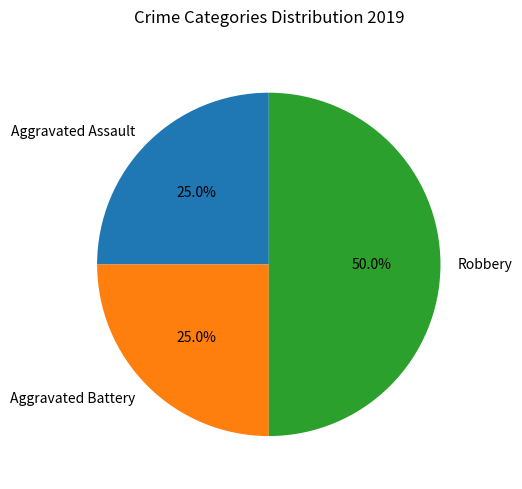

Is it true that Robbery is 60% of the pie?

False